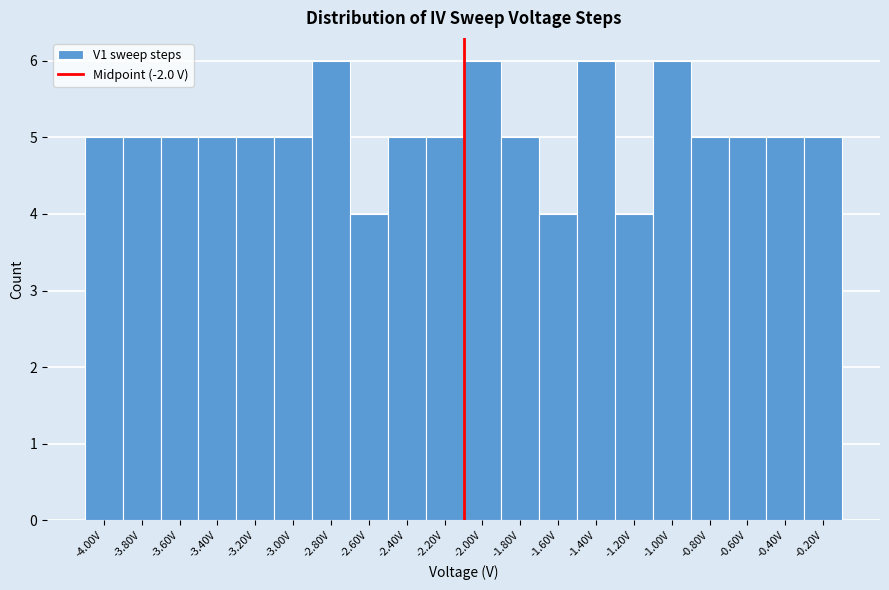

Reading right to left, what are all the values shown in this chart?

-0.20V=5	-0.40V=5	-0.60V=5	-0.80V=5	-1.00V=6	-1.20V=4	-1.40V=6	-1.60V=4	-1.80V=5	-2.00V=6	-2.20V=5	-2.40V=5	-2.60V=4	-2.80V=6	-3.00V=5	-3.20V=5	-3.40V=5	-3.60V=5	-3.80V=5	-4.00V=5